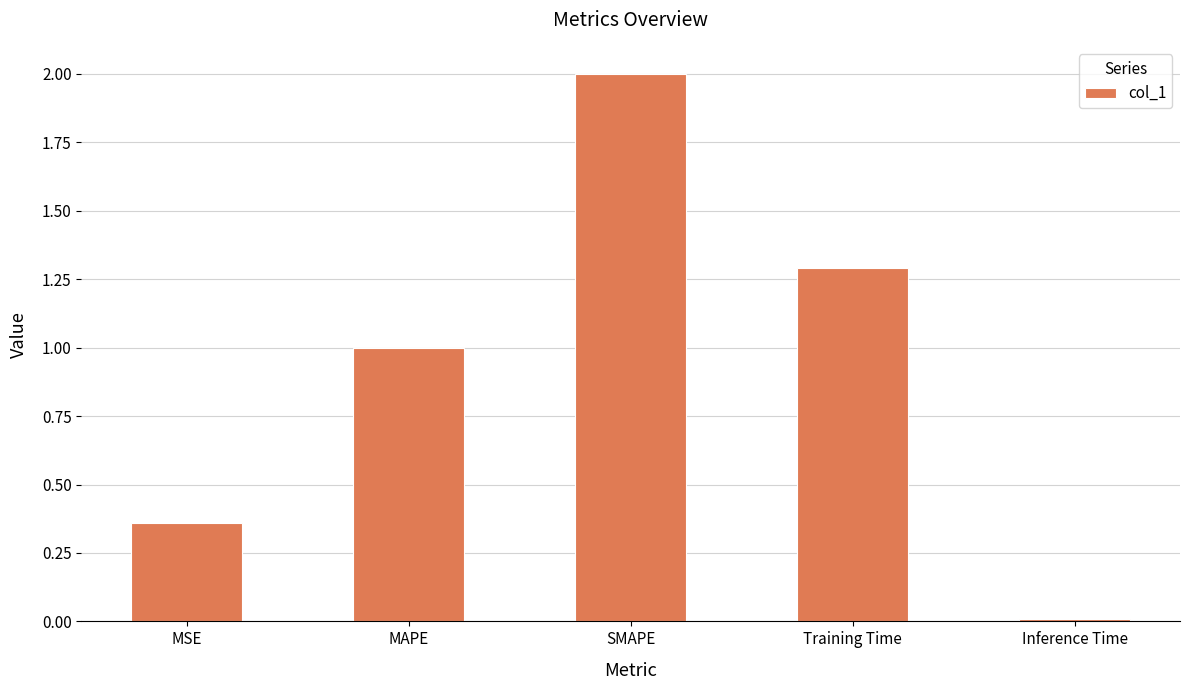

List the labels in order of value, smallest first.

Inference Time, MSE, MAPE, Training Time, SMAPE